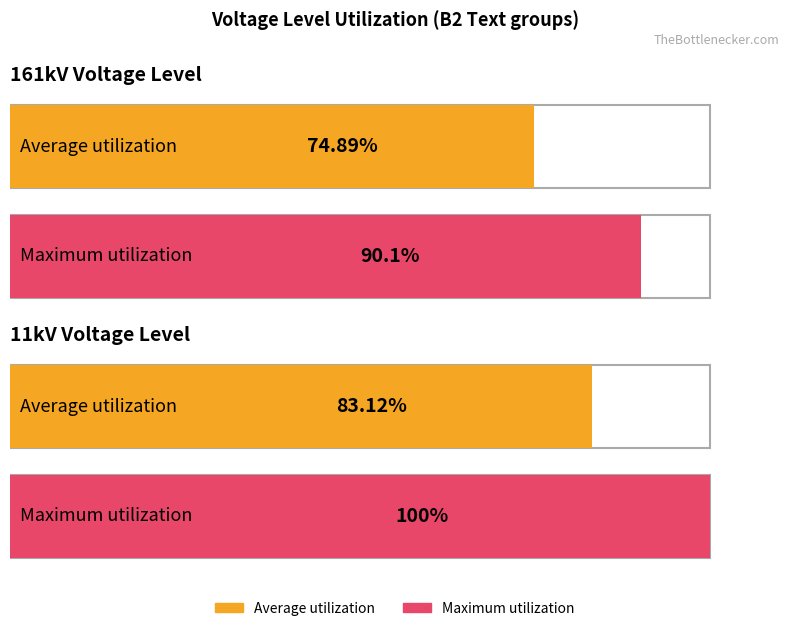

How many distinct data groups are displayed?

2